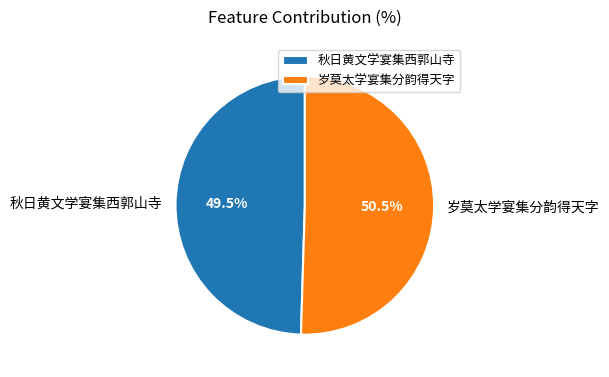

Which slice represents more than half of the pie?

岁莫太学宴集分韵得天字